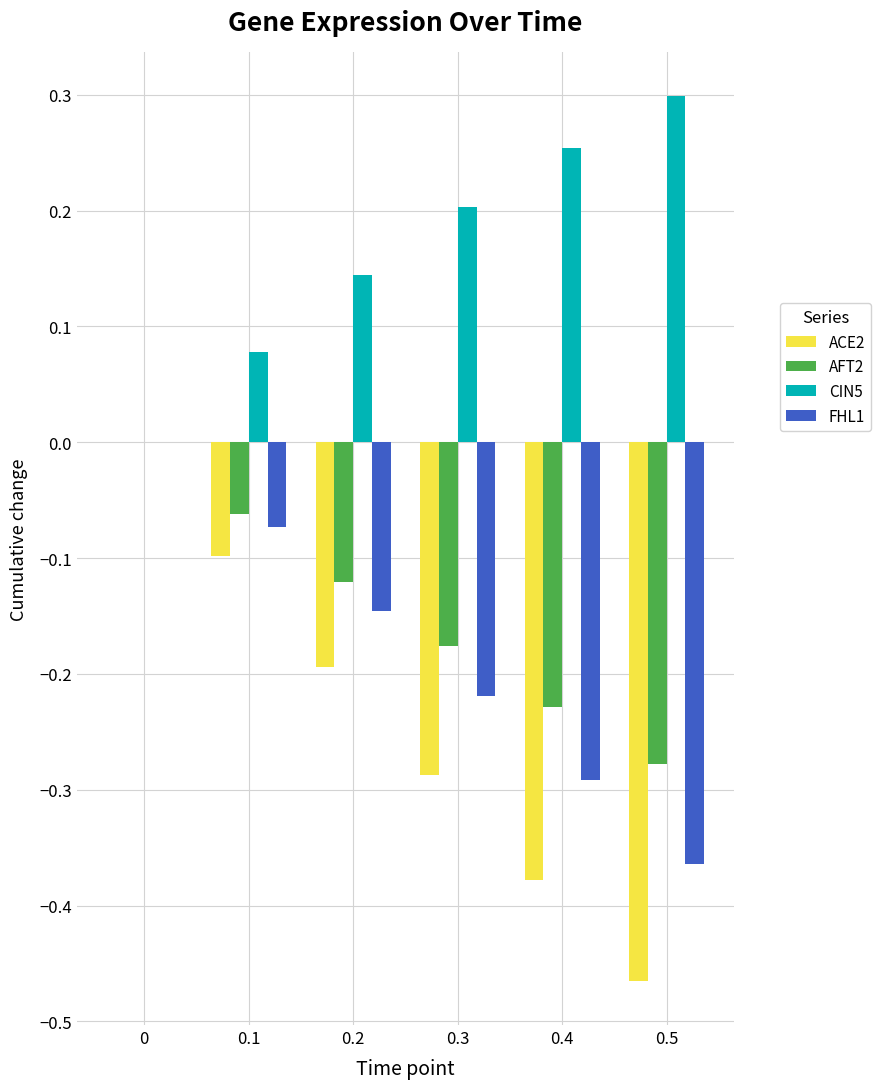

What are all the series names shown in the legend?

ACE2, AFT2, CIN5, FHL1